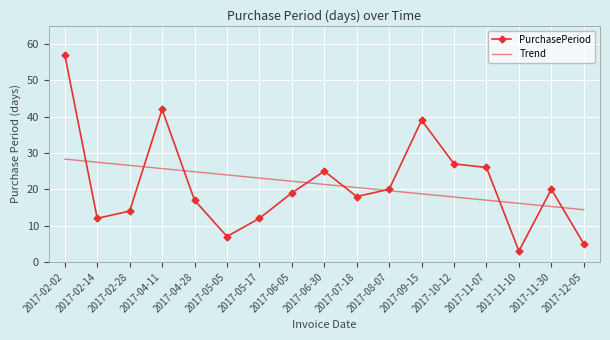

What is the greatest value displayed?

57.0